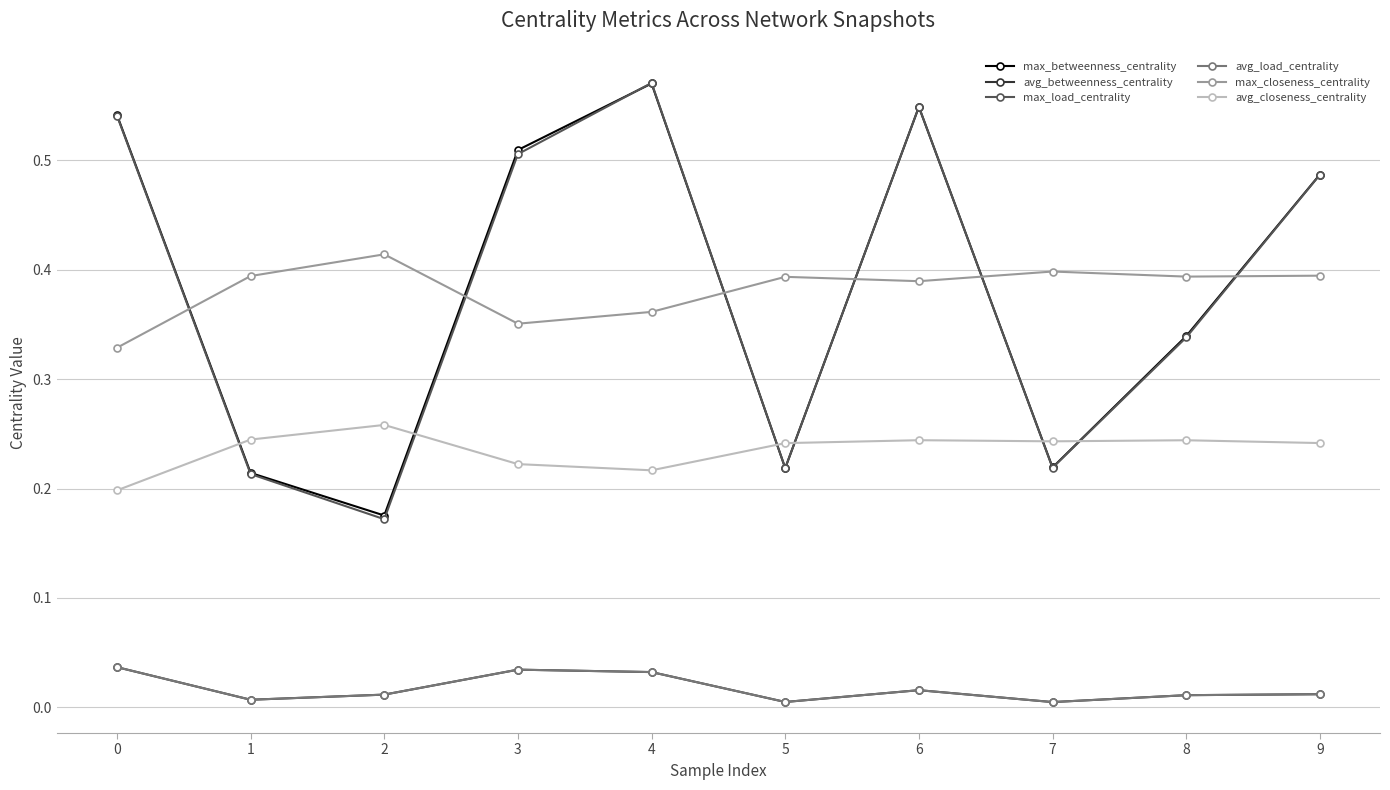

True or false: avg_load_centrality and avg_closeness_centrality cross at least once.

False